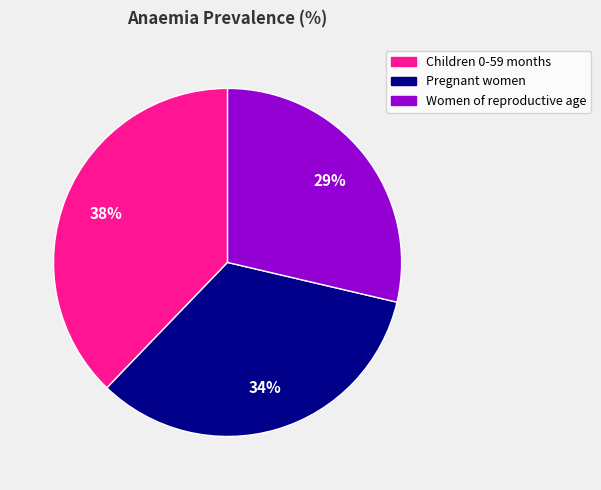

What percentage is the Women of reproductive age slice, to the nearest percent?

29%